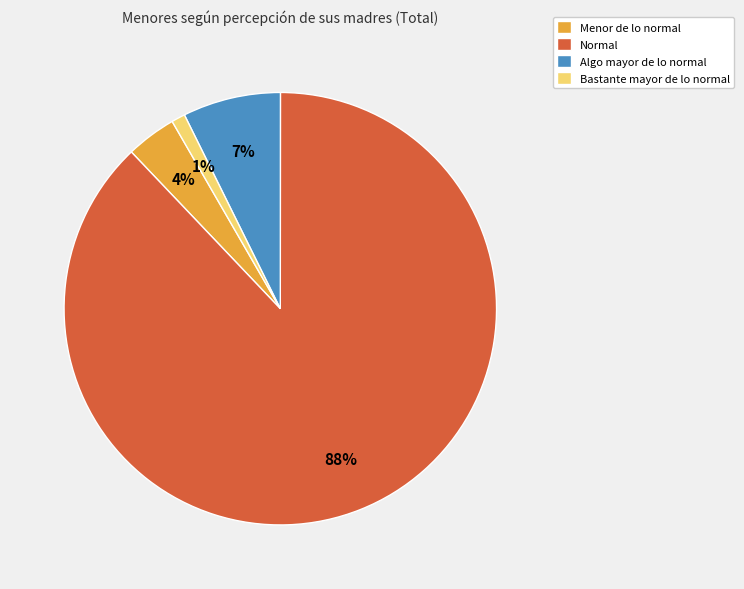

Does Menor de lo normal account for over 50% of the chart?

No